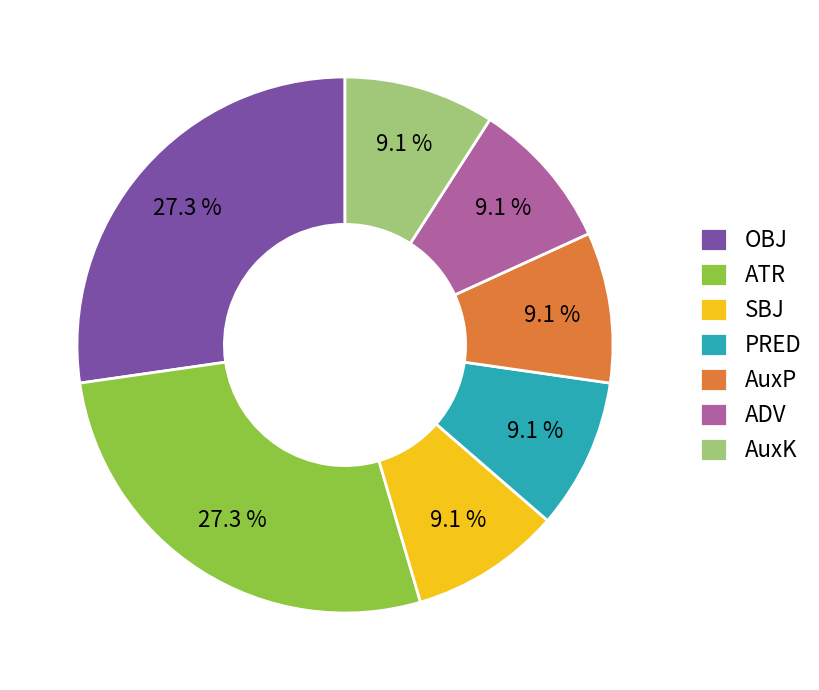

Count the number of slices in the pie.

7